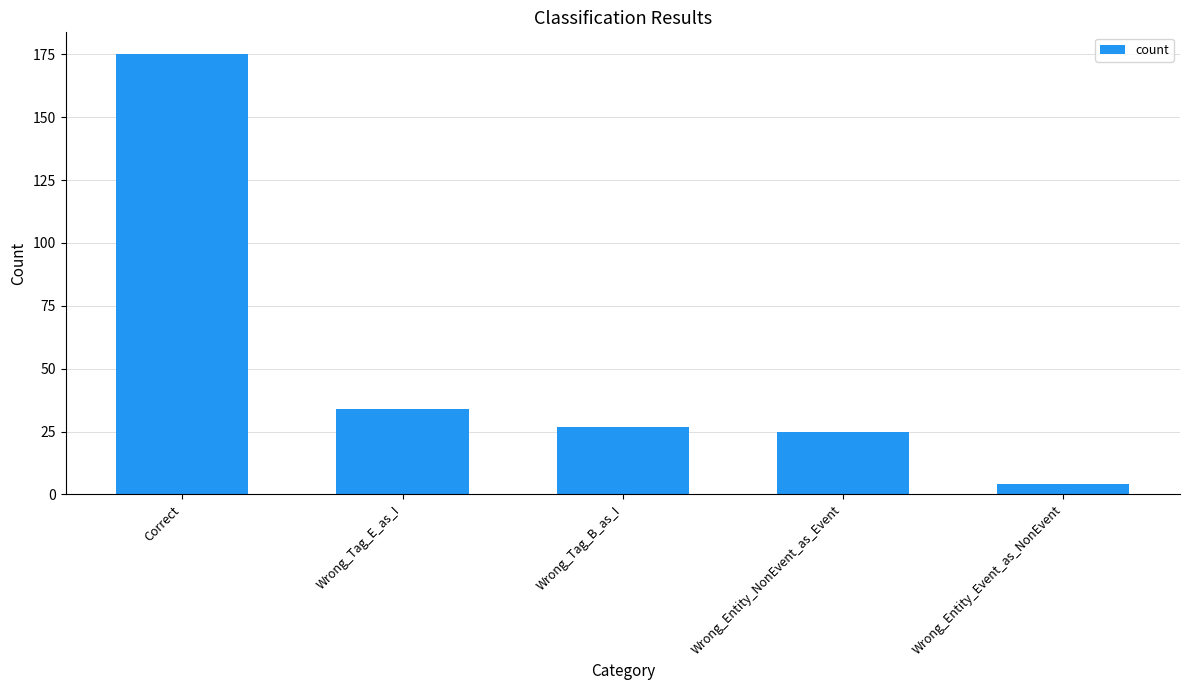

What is the sum of the values at Wrong_Tag_E_as_I and Correct?

209